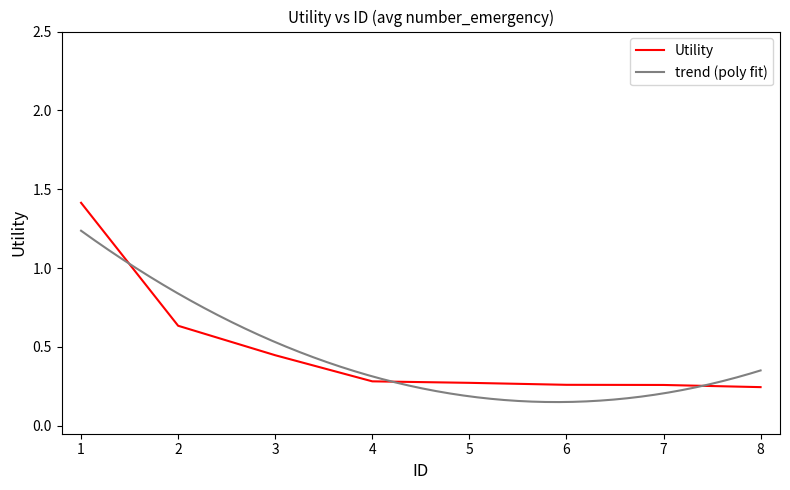

At which category does the chart reach its peak across all series?

1